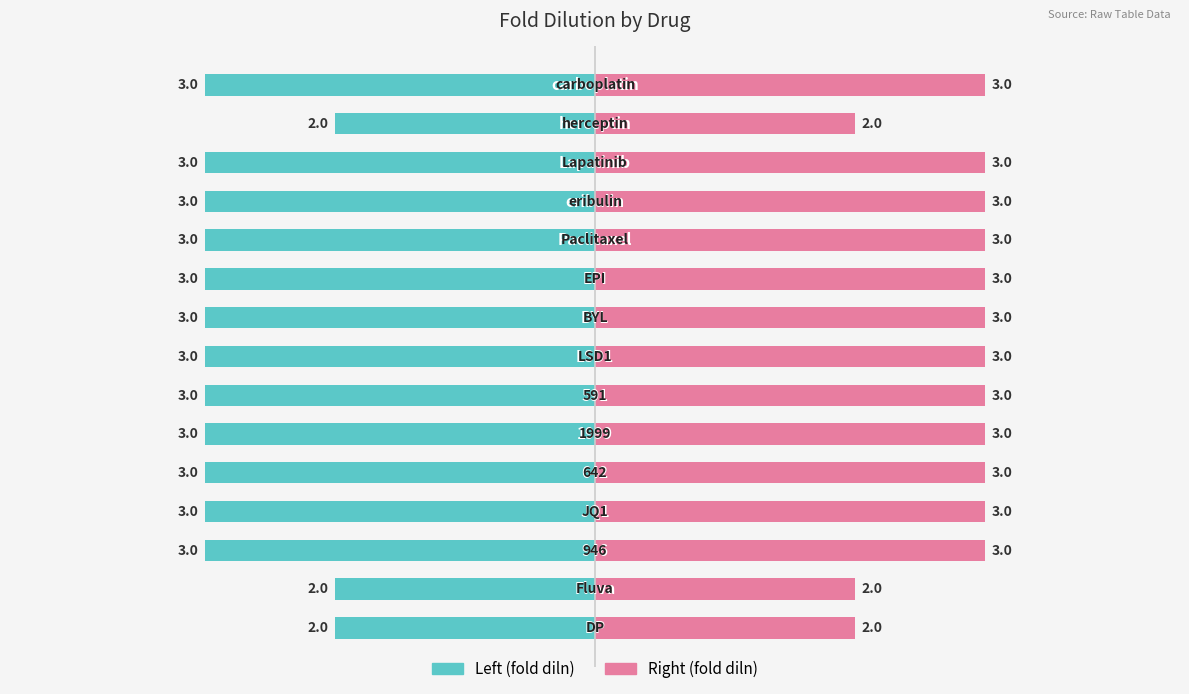

True or false: fold diln (right) has a value of 1 at 13.

False